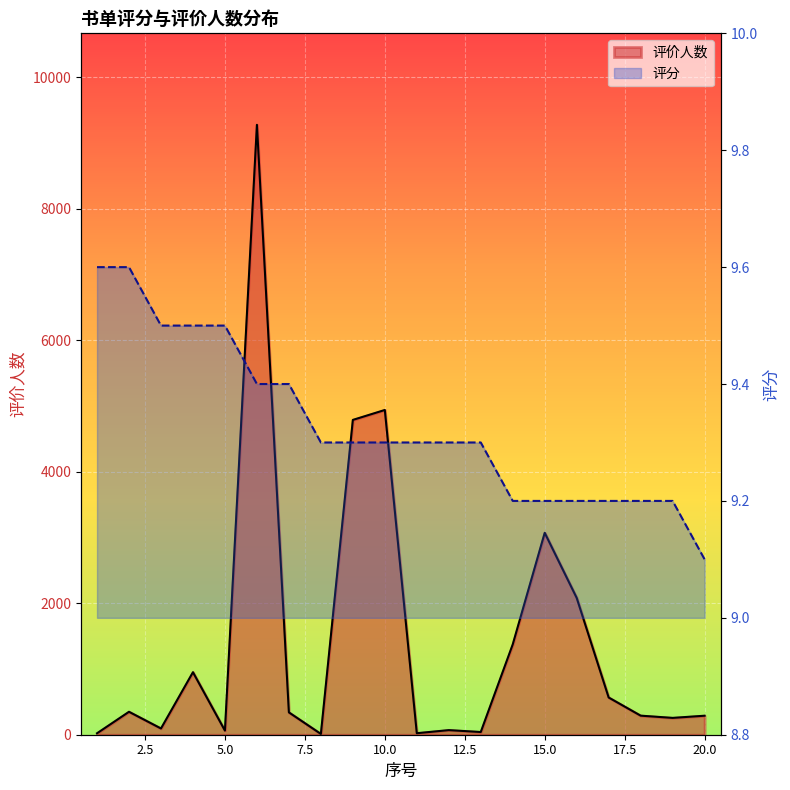

Where is 评价人数 nearest to the value 4644?

9